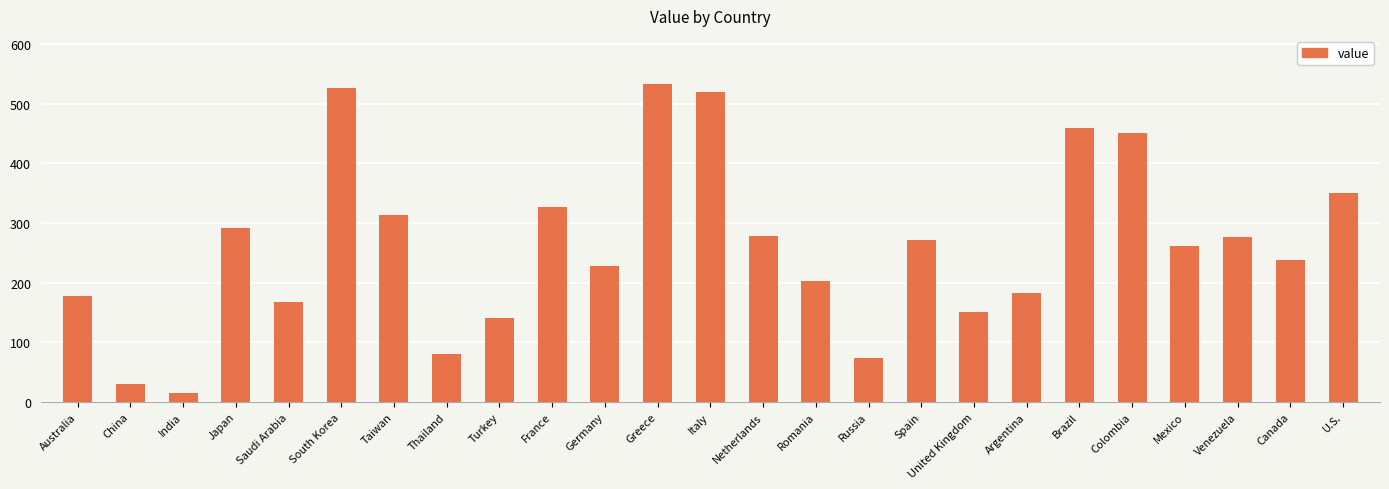

Where does the data first go above 261?

Japan